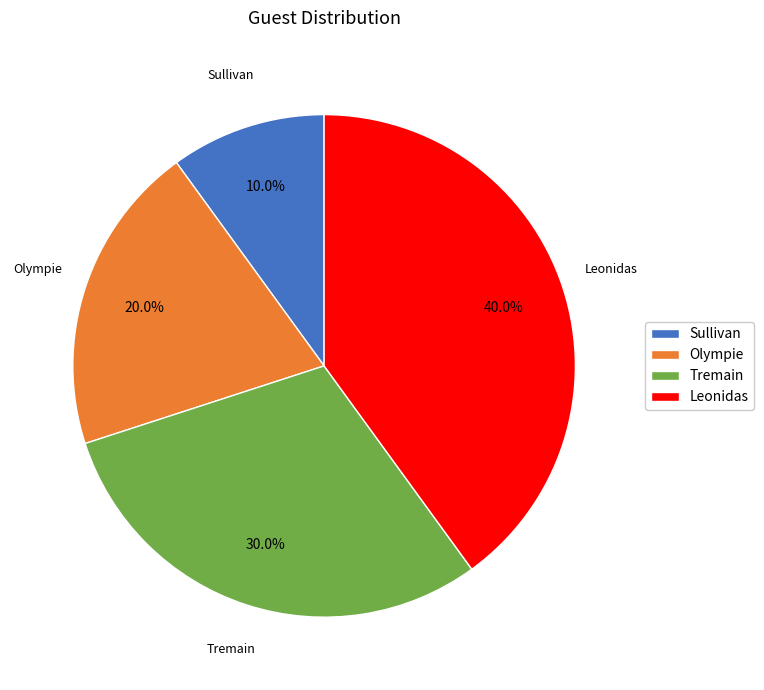

Rank the categories by value from highest to lowest.

Leonidas, Tremain, Olympie, Sullivan